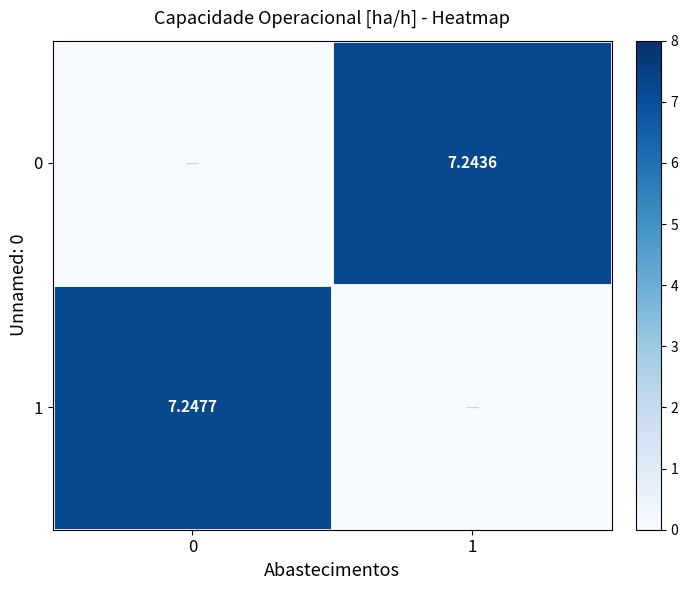

The 0 series shows 4.1 at 1. True or false?

False